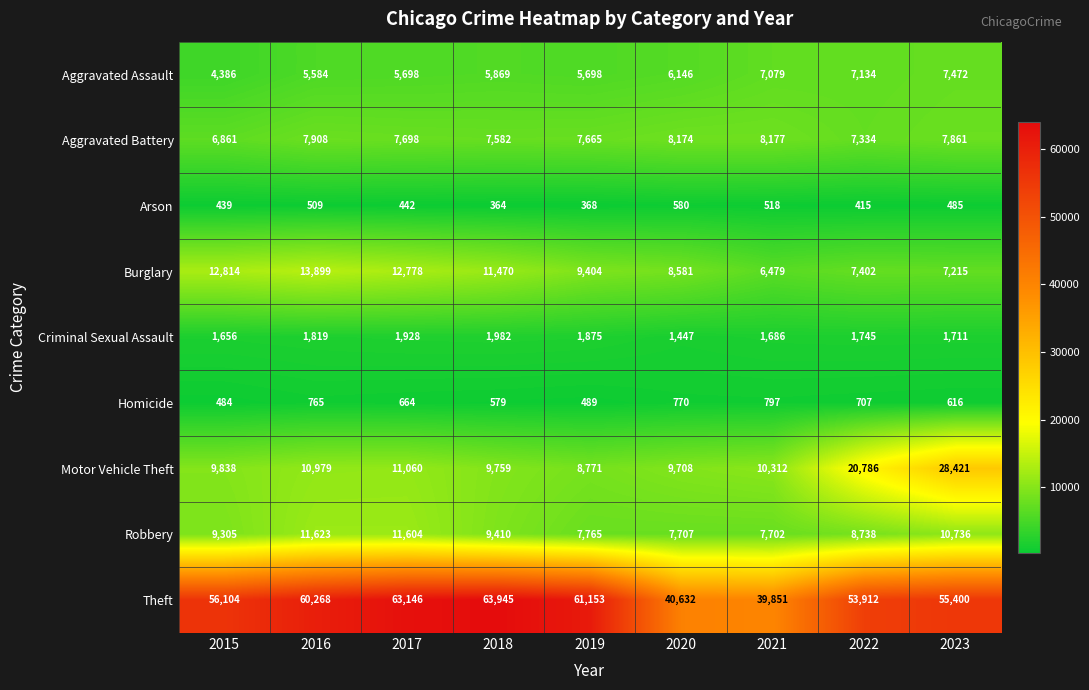

At 2018, list the series in order from largest to smallest.

Theft, Burglary, Motor Vehicle Theft, Robbery, Aggravated Battery, Aggravated Assault, Criminal Sexual Assault, Homicide, Arson